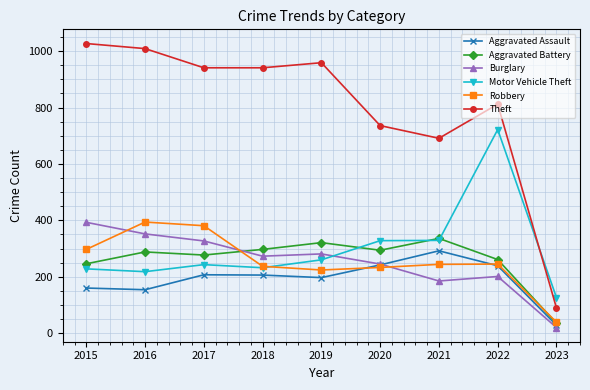

What is the sum of all Burglary values?

2277